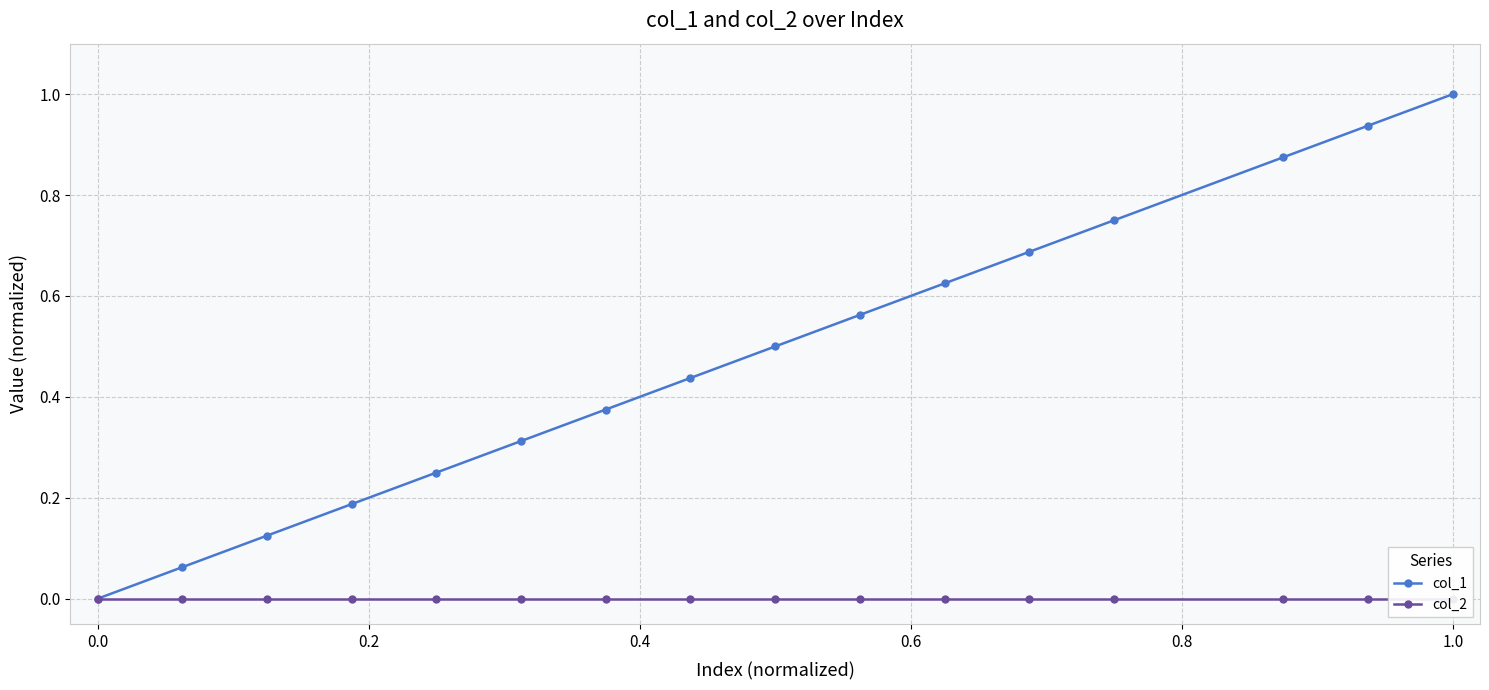

At how many categories does at least one series exceed 0?

15